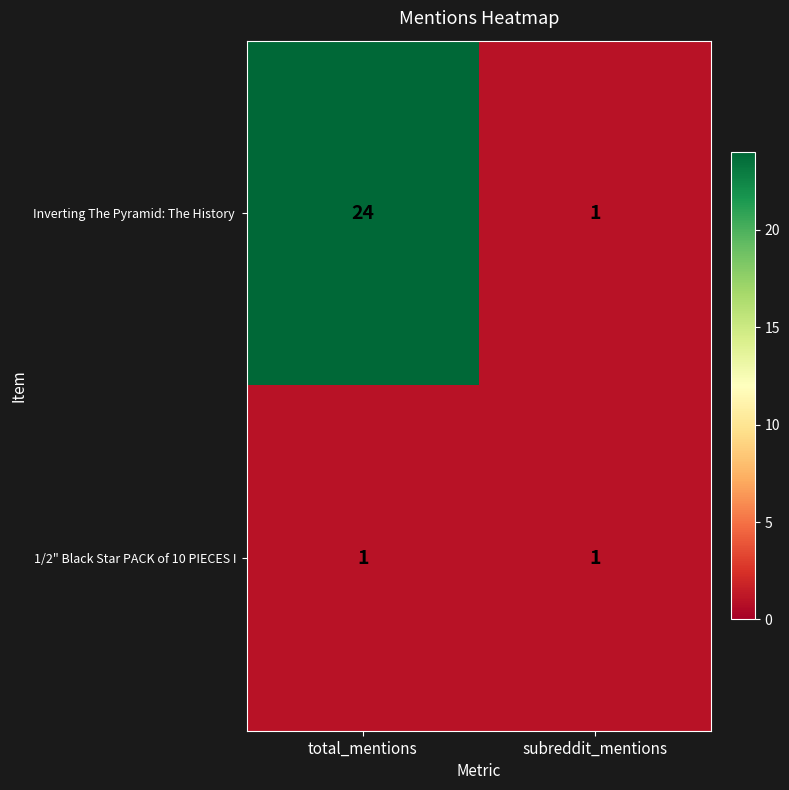

What is the spread (max minus min) of values at total_mentions?

23